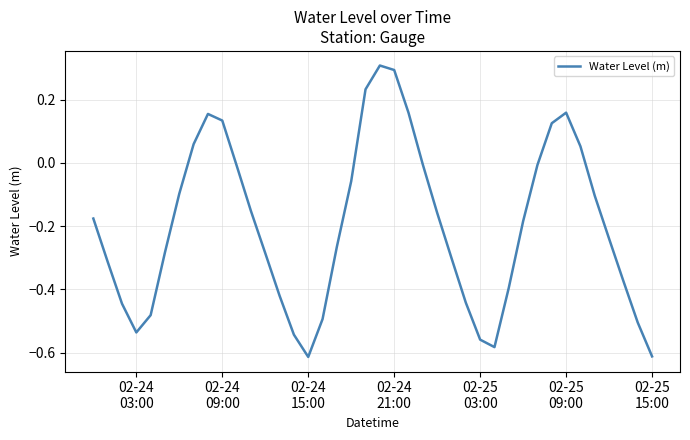

Does the chart display data point markers on the line(s)?

No